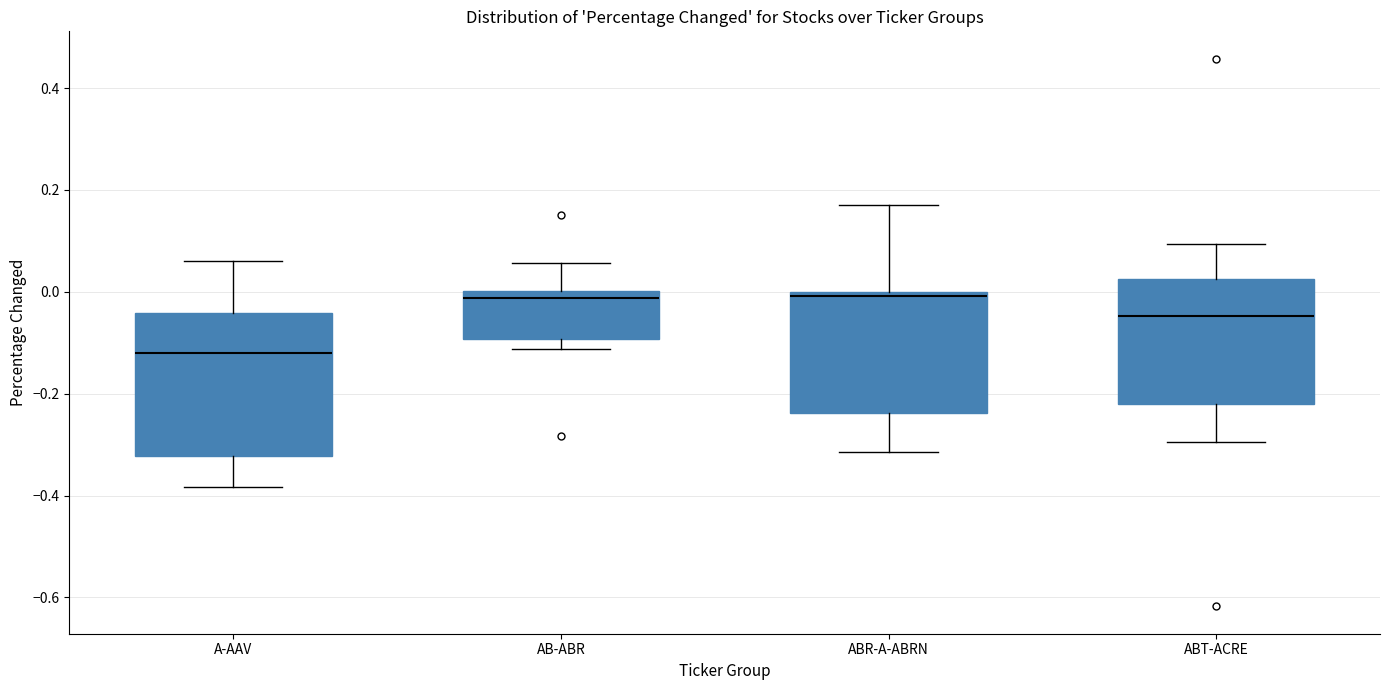

Where is the upper edge of the box for AB-ABR on the y-axis? The values are not printed on the chart, so give them approximately, as read against the axis.

0.00